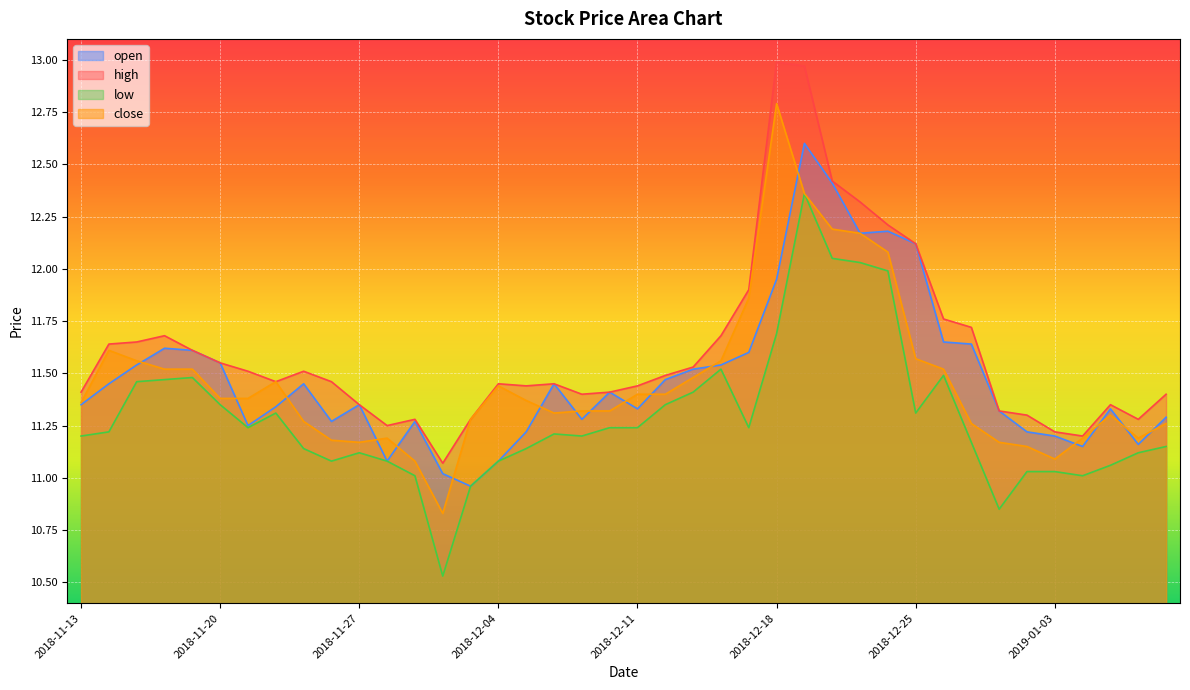

Which has a higher value, 2018-12-06 or 2018-11-22?

2018-12-06